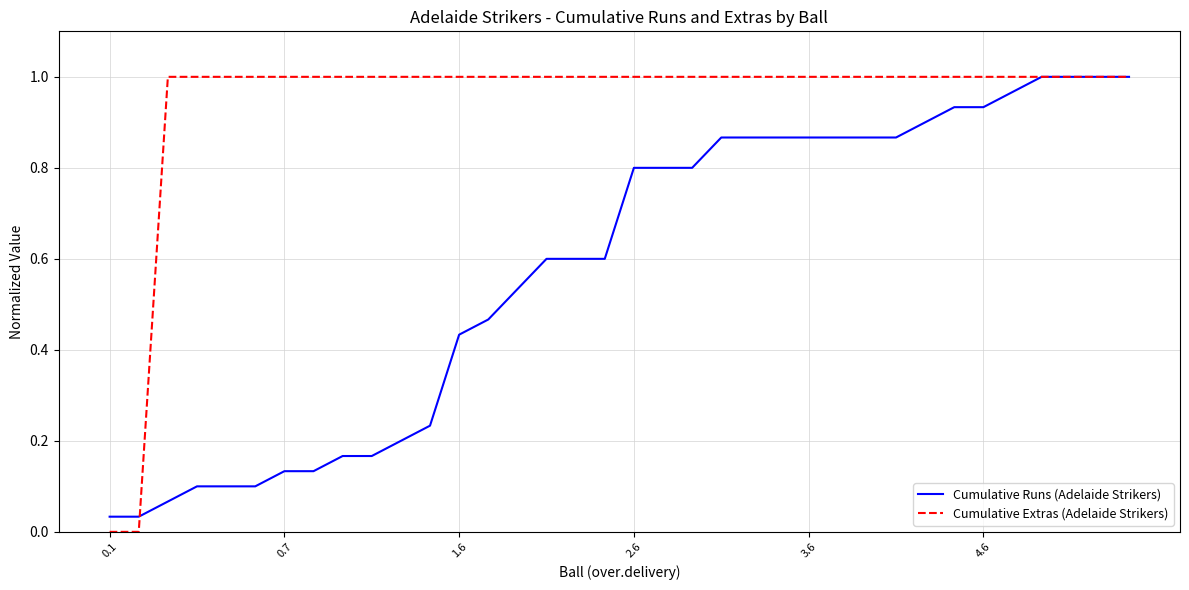

List the series in order of their overall mean, highest first.

Cumulative Extras (Adelaide Strikers), Cumulative Runs (Adelaide Strikers)